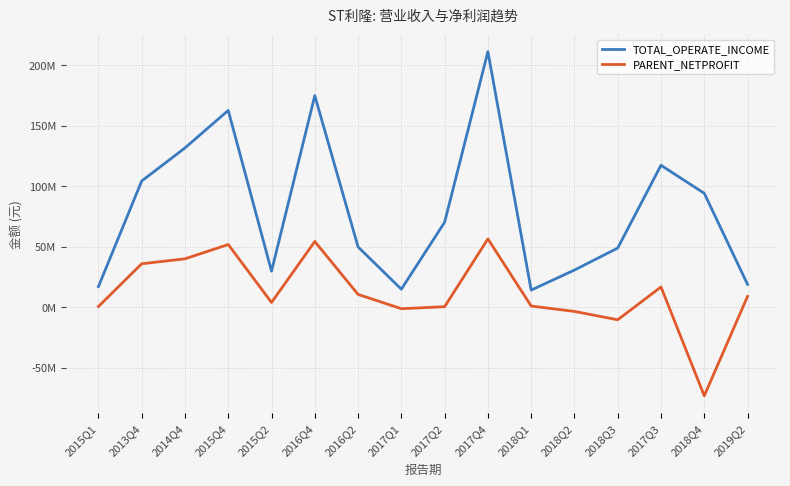

Does the chart display data point markers on the line(s)?

No